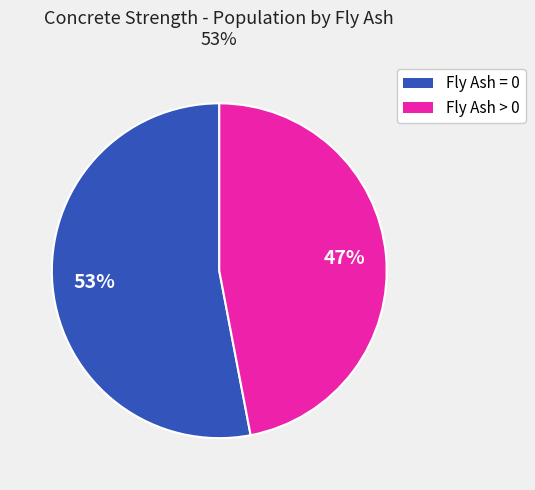

Rank the categories by value from lowest to highest.

Fly Ash > 0, Fly Ash = 0